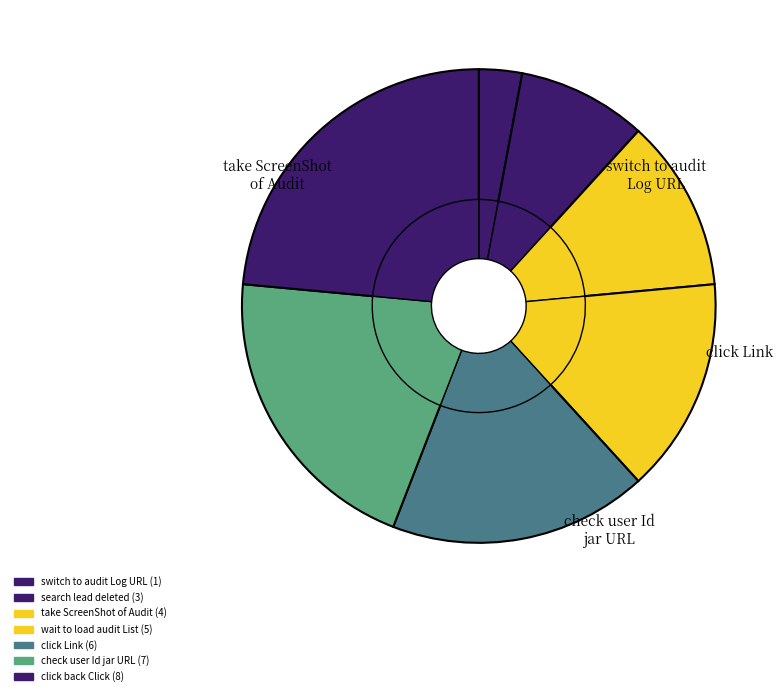

How many segments does this pie chart have?

7